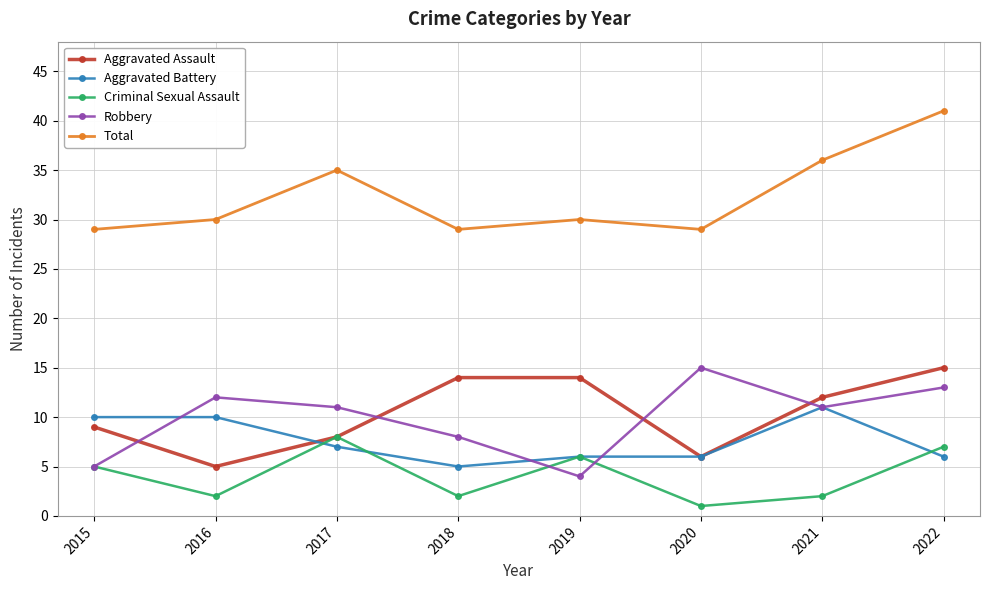

At how many categories does at least one series exceed 6?

8